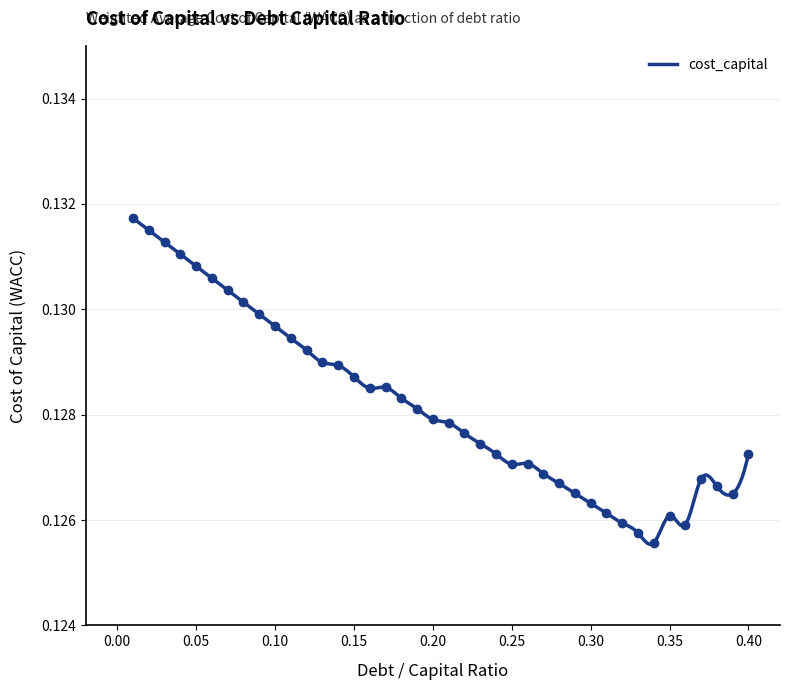

What is the average value?

0.1